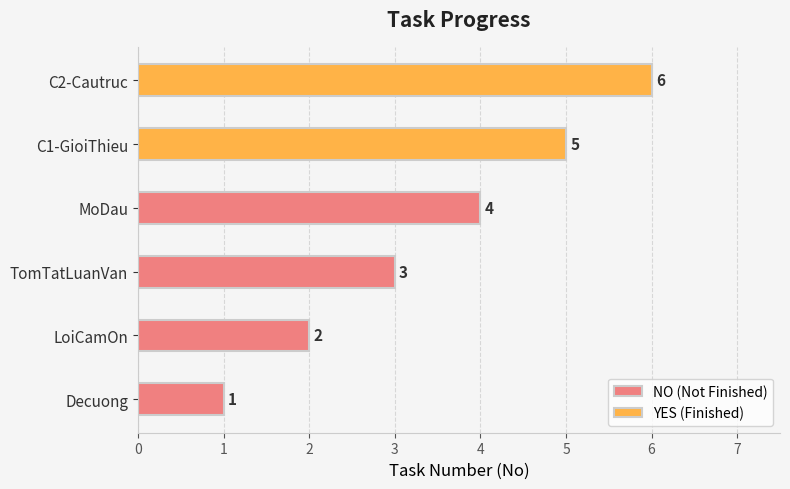

True or false: the data shows 2 at LoiCamOn.

True